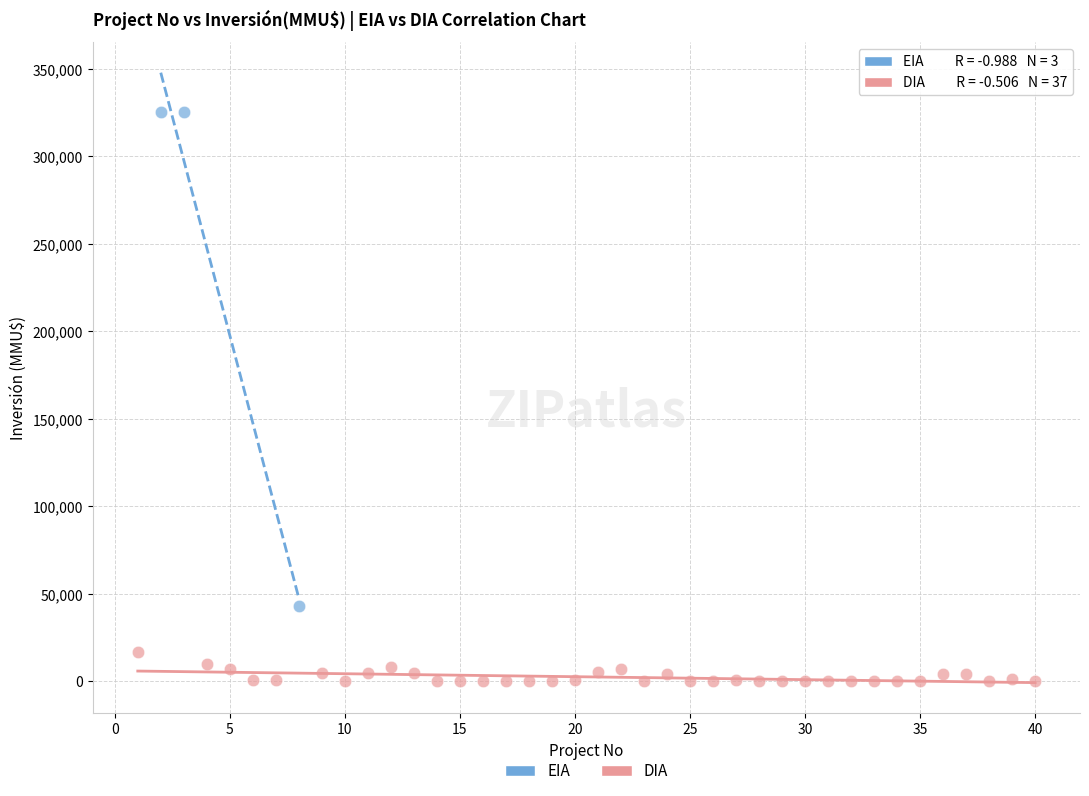

What are all the series names shown in the legend?

EIA, DIA